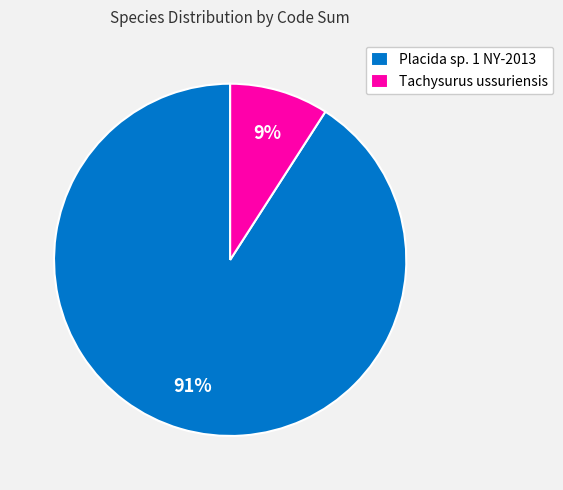

Rank the categories by value from highest to lowest.

Placida sp. 1 NY-2013, Tachysurus ussuriensis